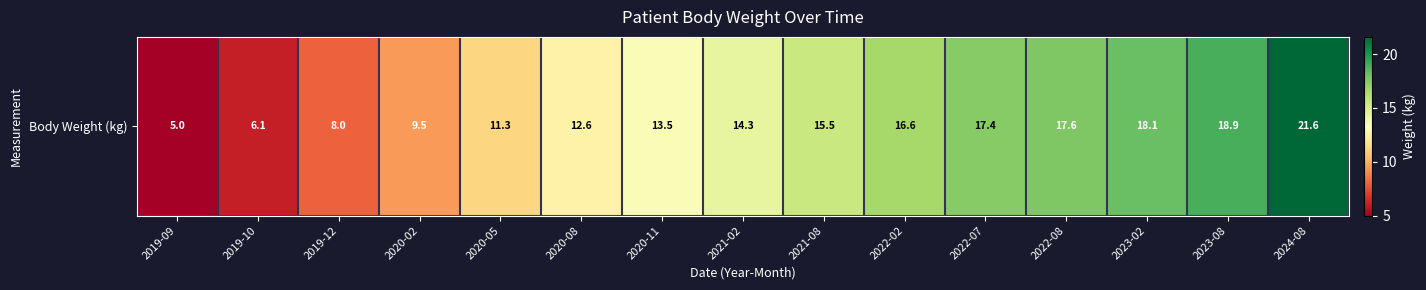

What is the ratio of the value at 2022-08 to the value at 2024-08?

0.8